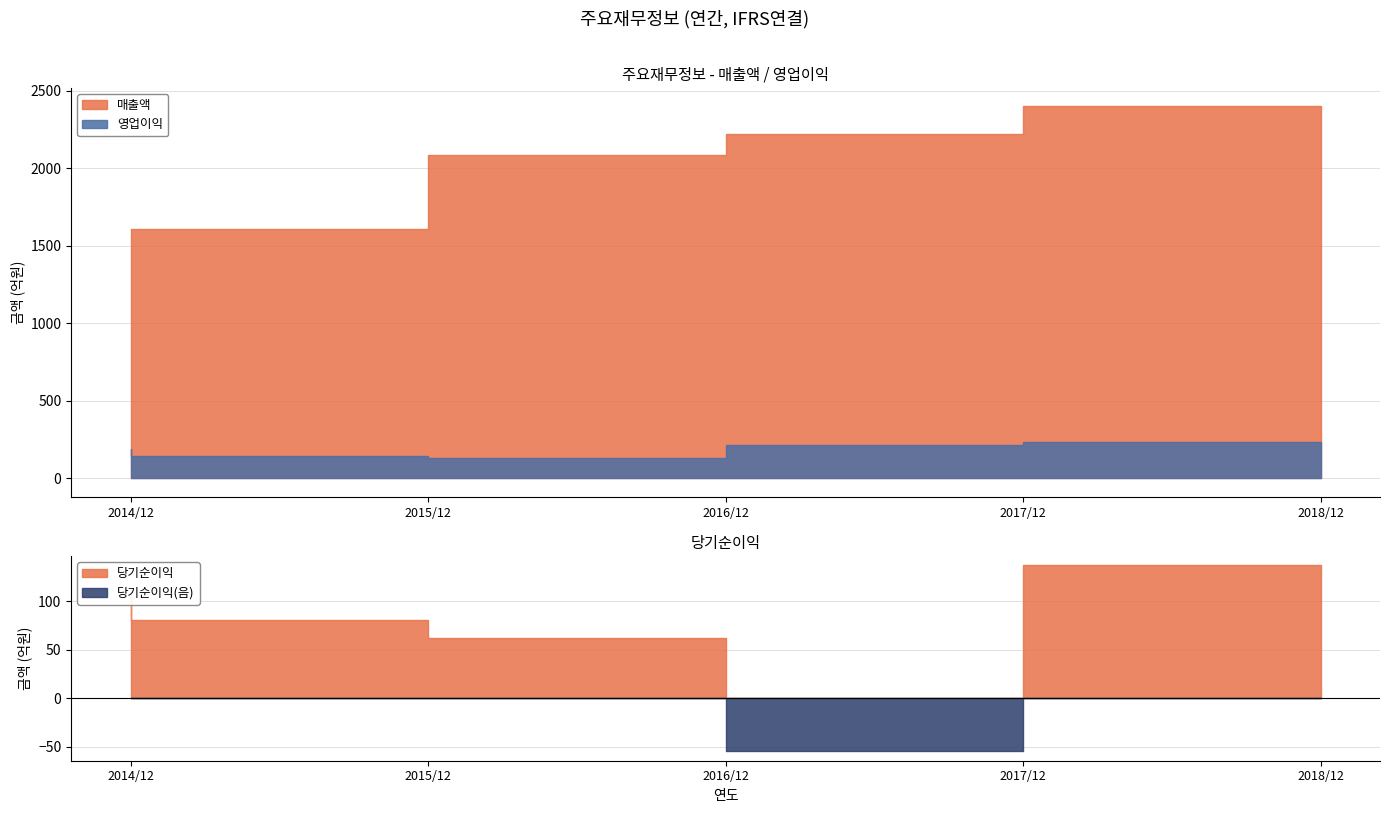

Where is 매출액 nearest to the value 1975?

2016/12